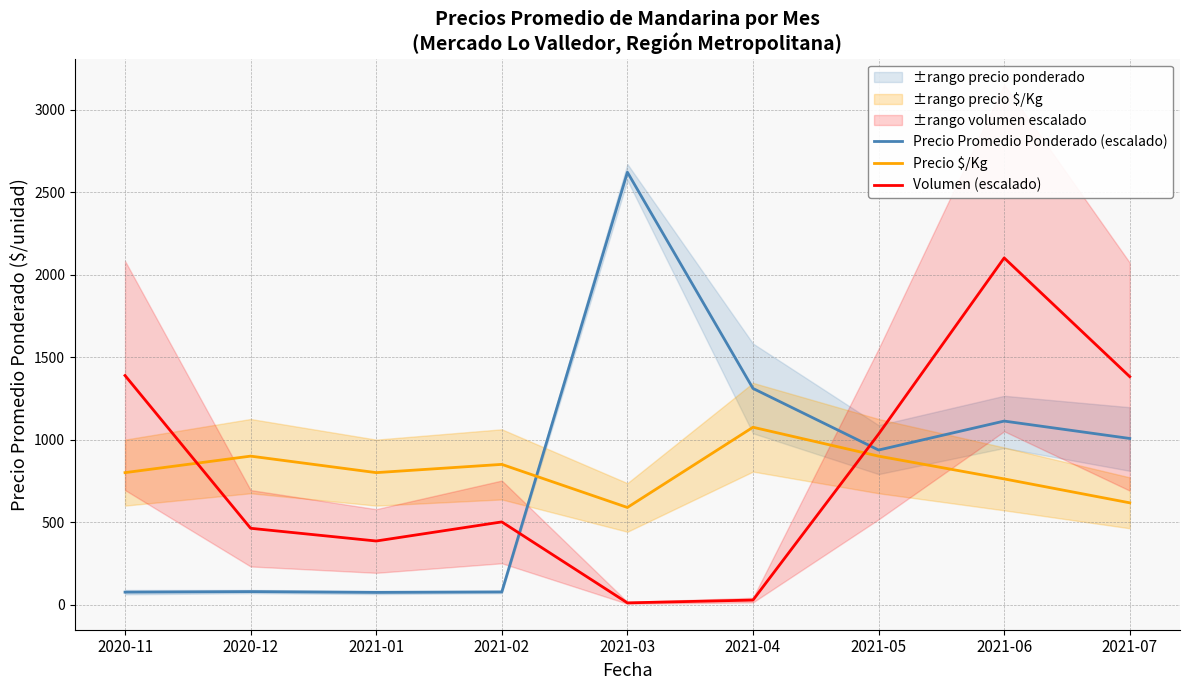

Does the chart have visible grid lines?

Yes